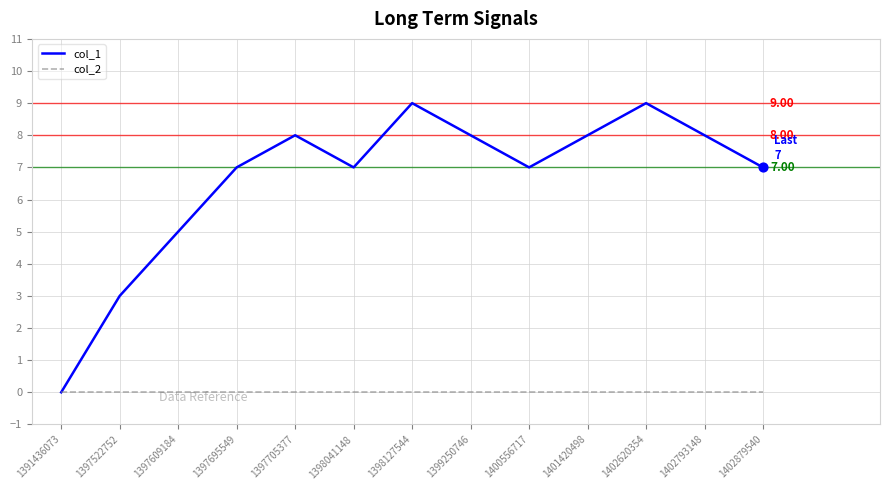

Which series has the largest range (max minus min)?

col_1